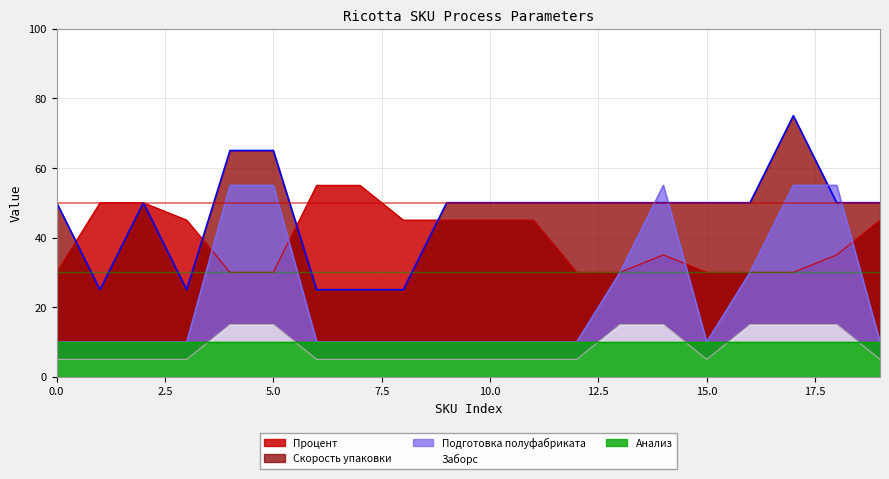

Which series has the largest total across all categories?

Скорость упаковки